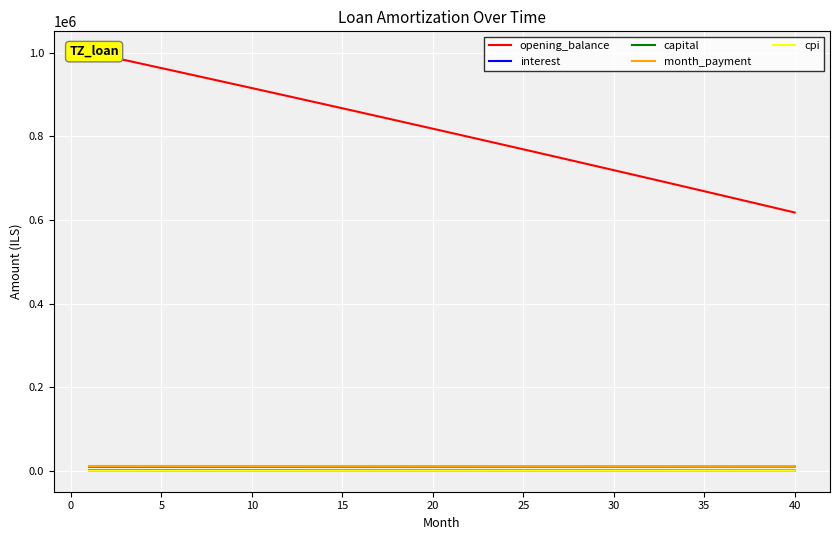

What is the average value of the cpi series?

801.4